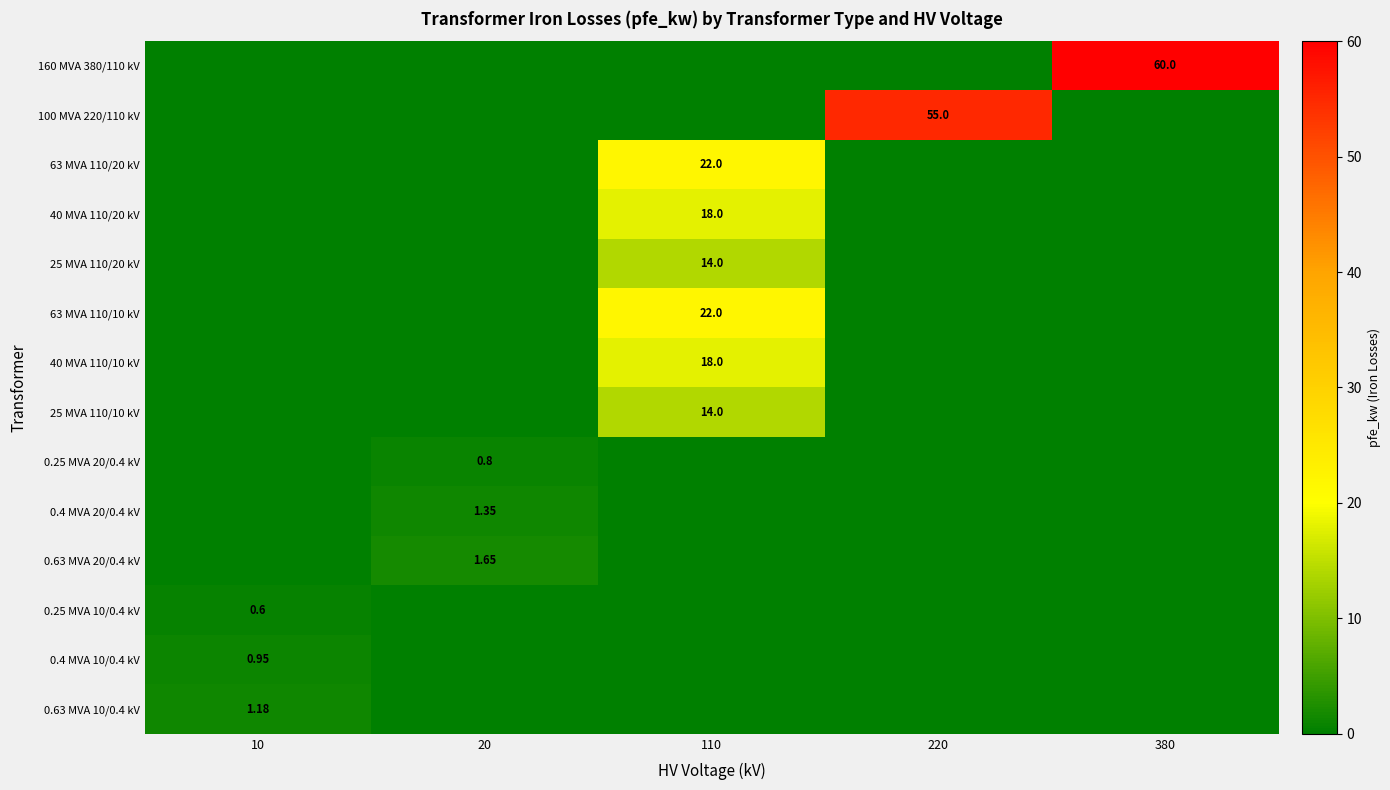

What is the sum of the 25 MVA 110/10 kV values at 220 and 110?

14.0